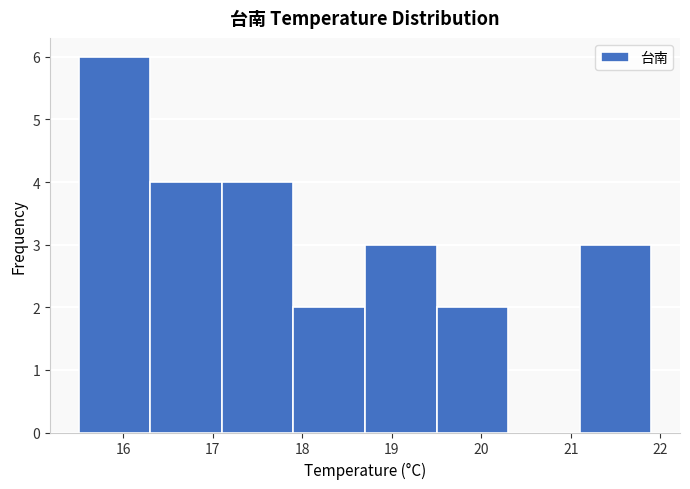

What is the height of the bar covering 17.9 to 18.7 on the x-axis? The values are not printed on the chart, so give them approximately, as read against the axis.

2